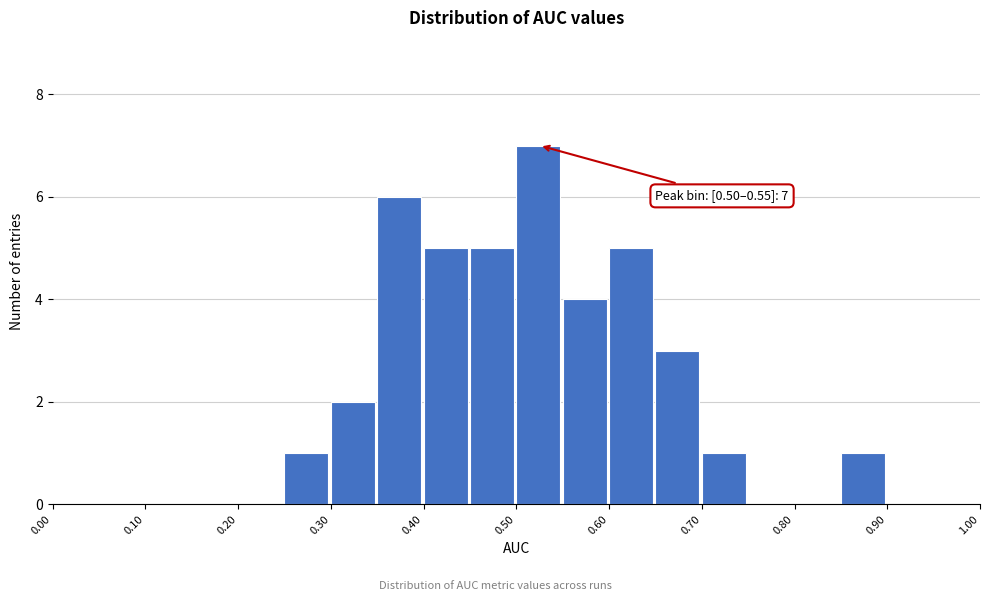

Over which range of the x-axis is the bar tallest?

0.50 to 0.55